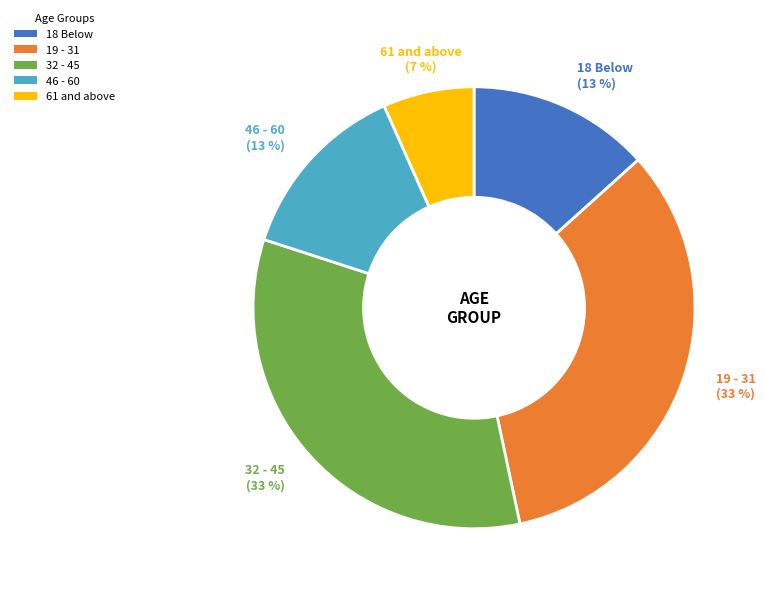

Between 18 Below and 19 - 31, which is larger?

19 - 31